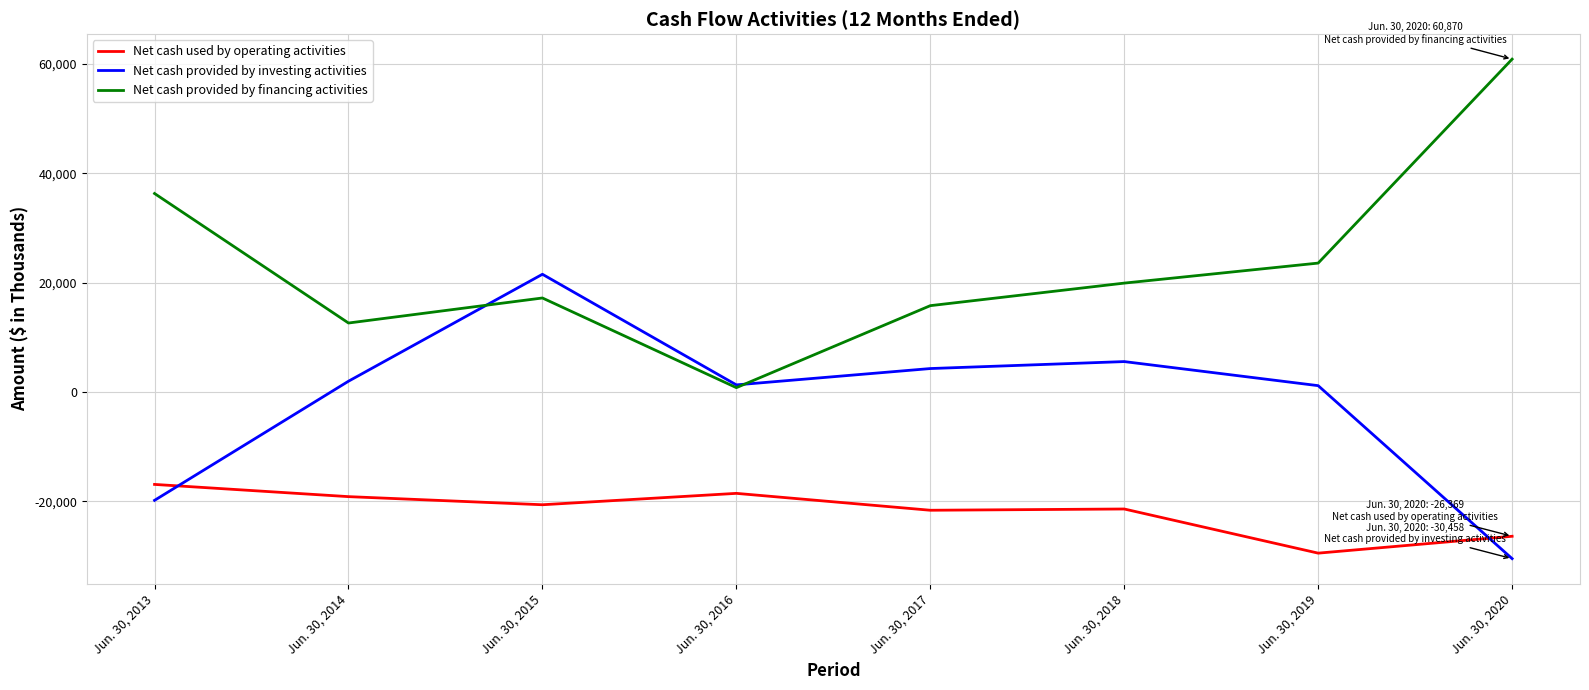

List the series in order of their overall mean, lowest first.

Net cash used by operating activities, Net cash provided by investing activities, Net cash provided by financing activities